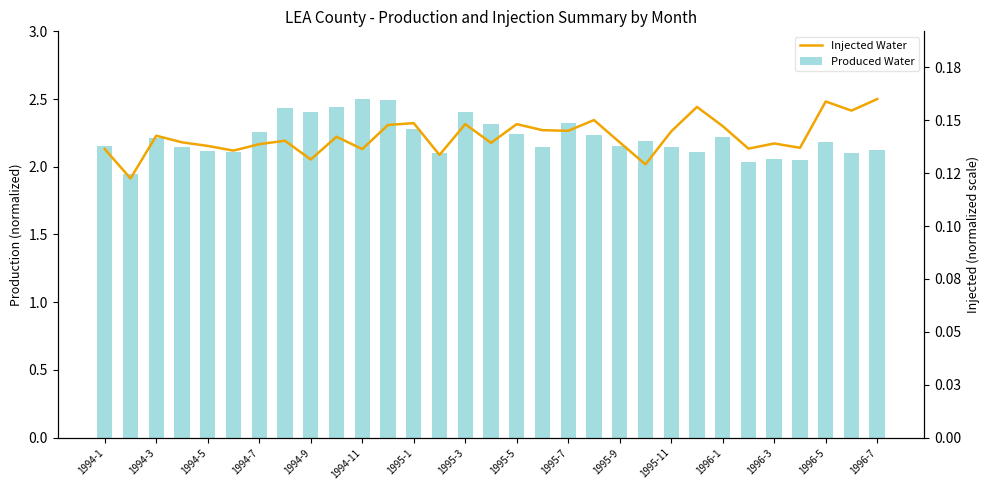

The Produced Water series shows 1.4 at 1996-7. True or false?

False